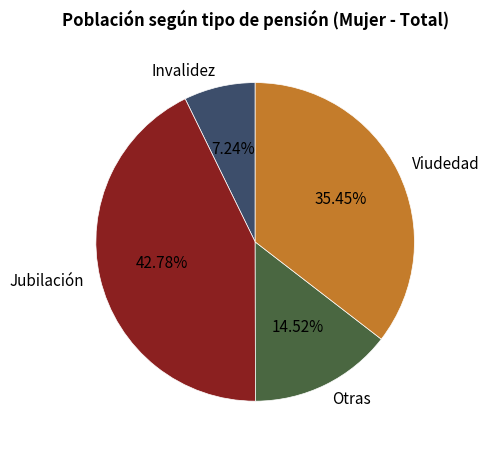

To the nearest percent, what is the combined percentage of Viudedad and Jubilación?

78%